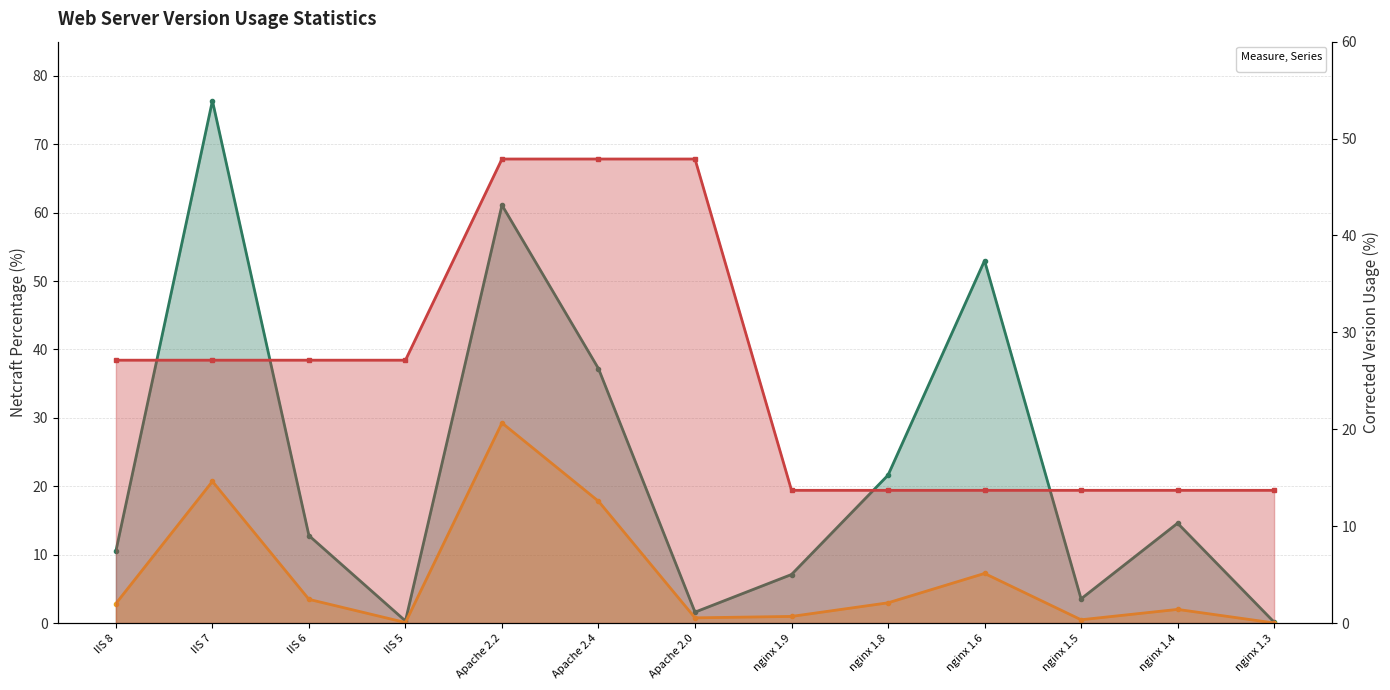

True or false: Netcraft stat has more than 2 points higher than both neighbors.

False